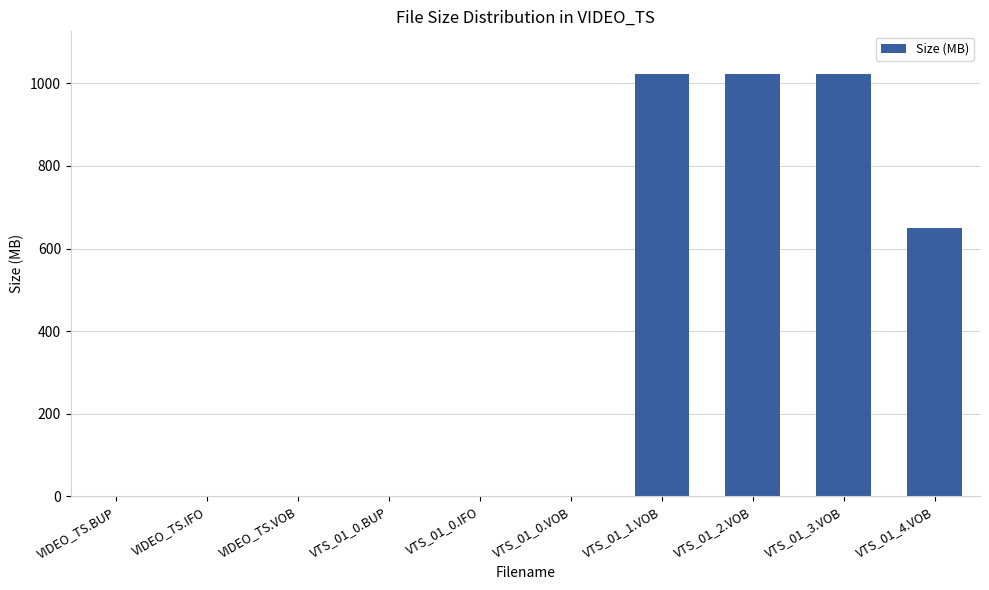

What is the change in value from VTS_01_0.IFO to VTS_01_3.VOB?

+1023.8